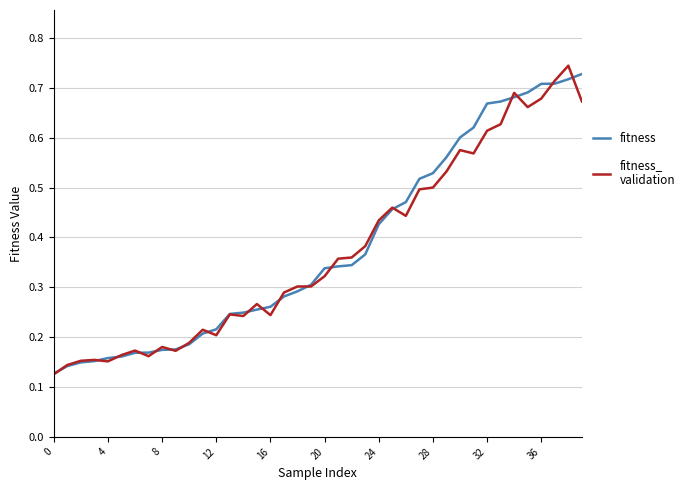

The value of fitness at 36 is 0.3. True or false?

False